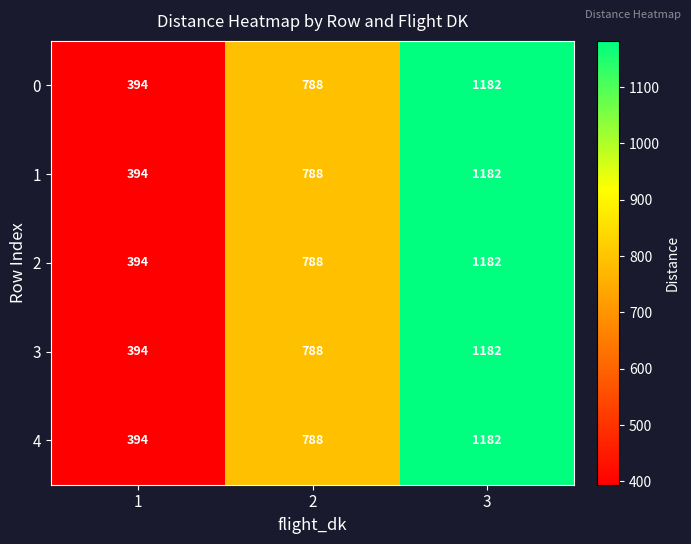

How many 2 values are between 394 and 1182?

3